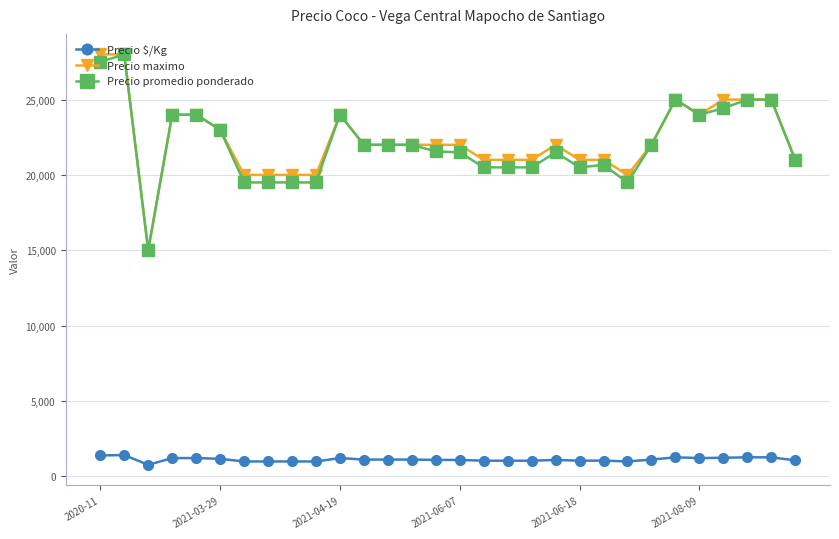

At how many categories does at least one series exceed 18735?

29